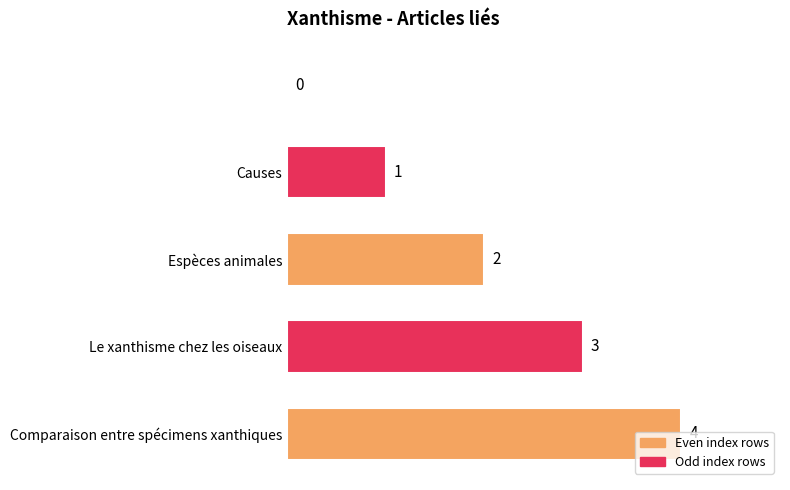

What is the greatest value displayed?

4